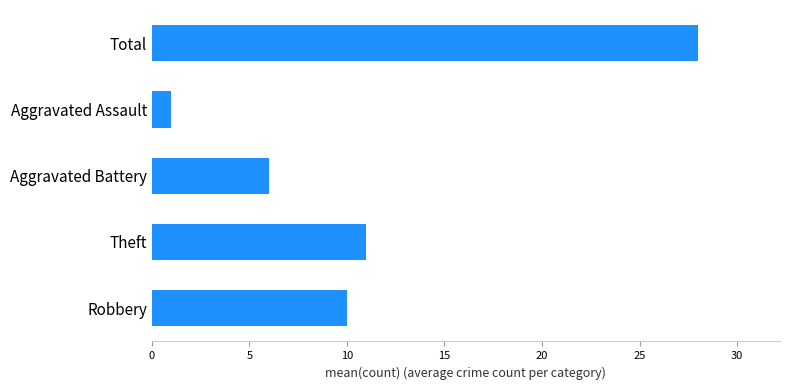

How many distinct data groups are displayed?

1